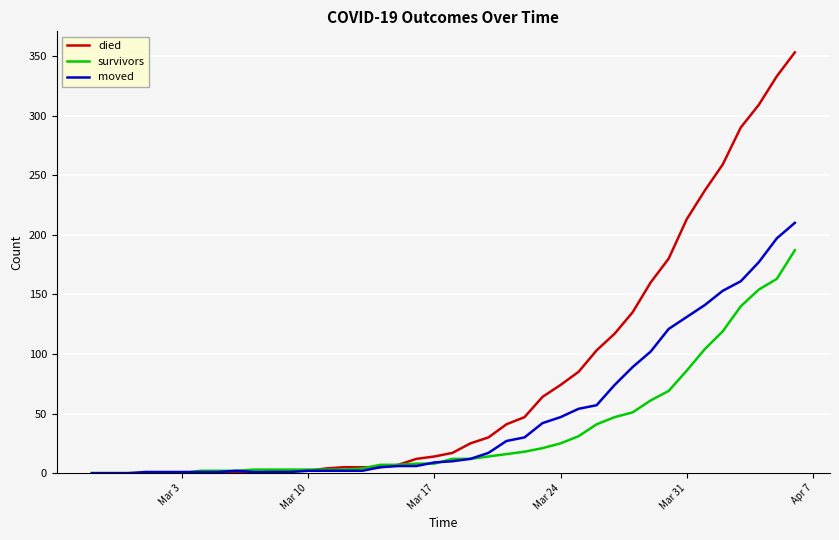

Which series has the largest range (max minus min)?

died